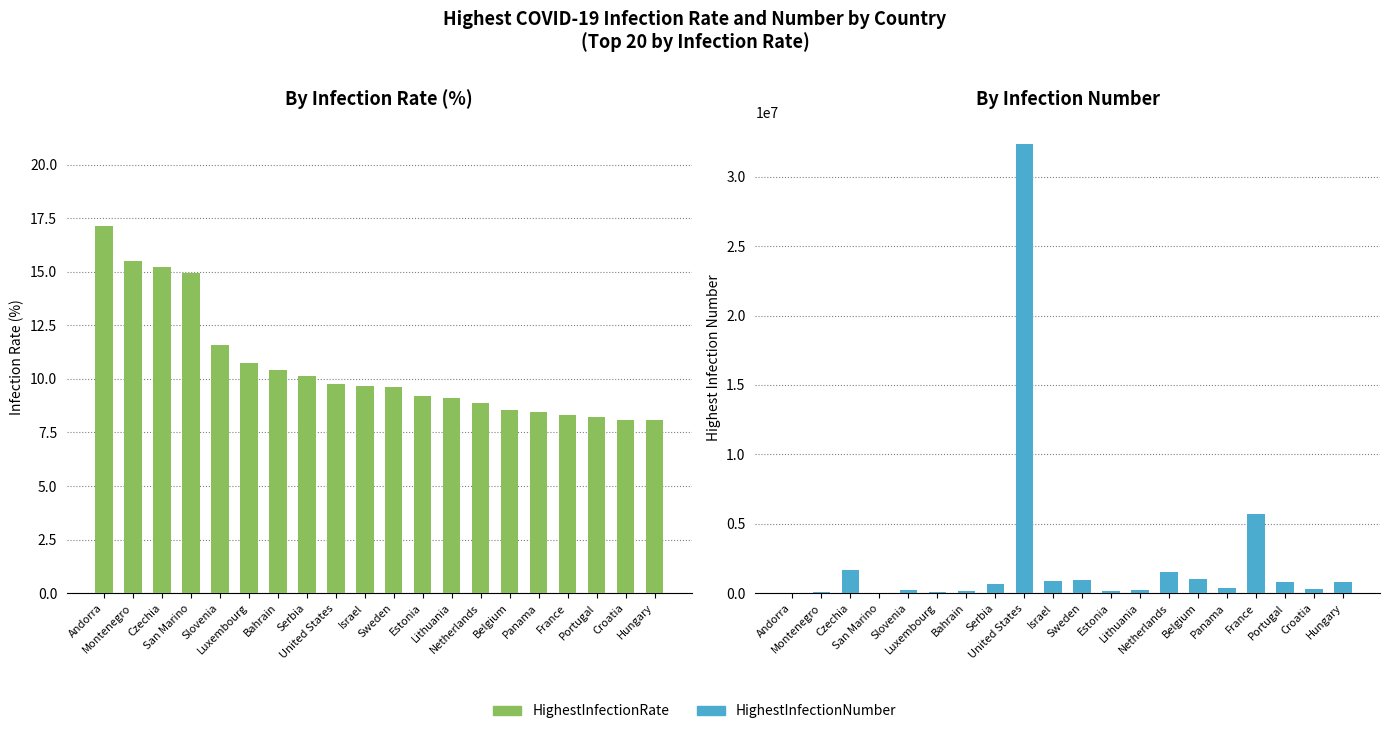

Where does the HighestInfectionNumber series first go above 689557?

Czechia